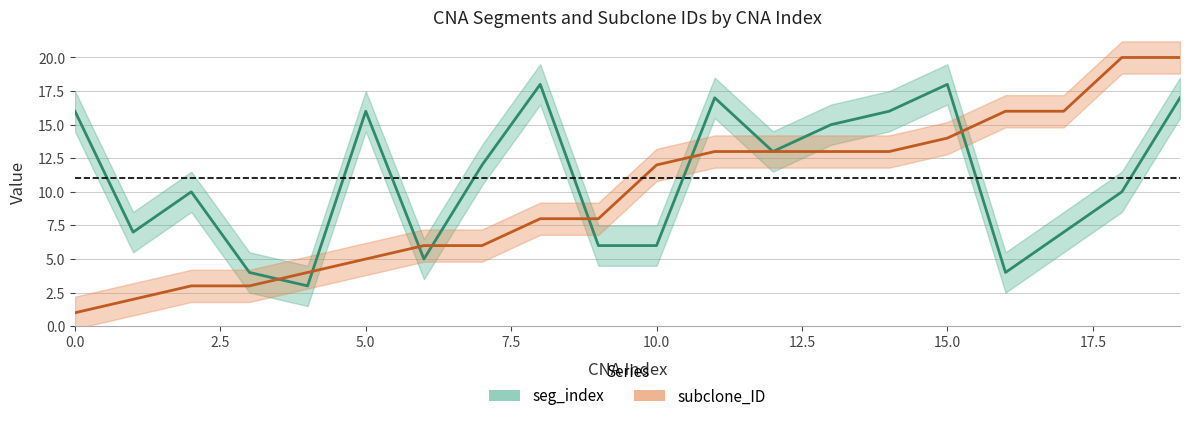

Is it true that seg_index line equals 2 at 7.5?

False